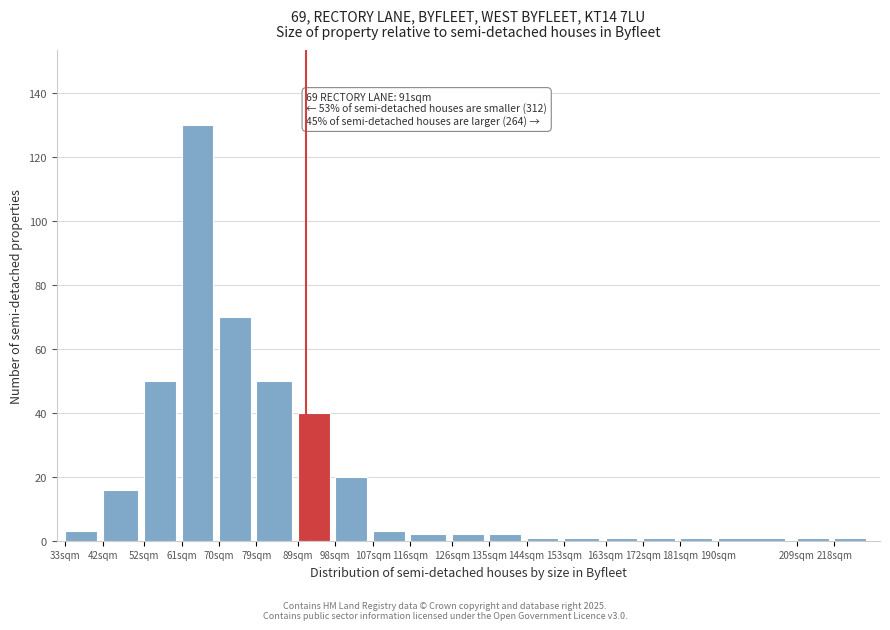

Reading left to right, list all the values displayed in this chart.

33sqm=3	42sqm=16	52sqm=50	61sqm=130	70sqm=70	79sqm=50	89sqm=40	98sqm=20	107sqm=3	116sqm=2	126sqm=2	135sqm=2	144sqm=1	153sqm=1	163sqm=1	172sqm=1	181sqm=1	190sqm=1	209sqm=1	218sqm=1